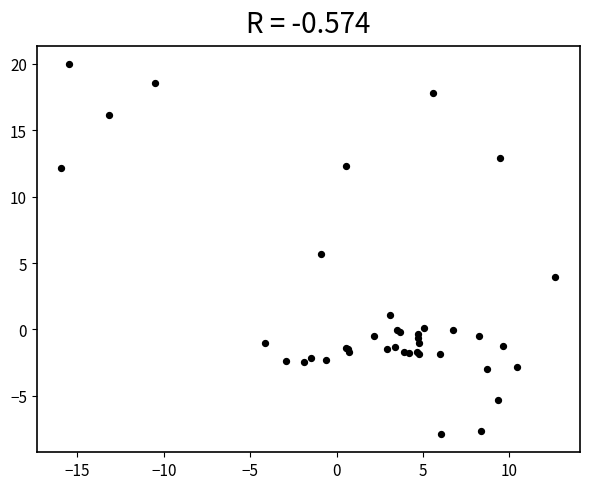

What Y value in the scatter plot is closest to 6?

5.7